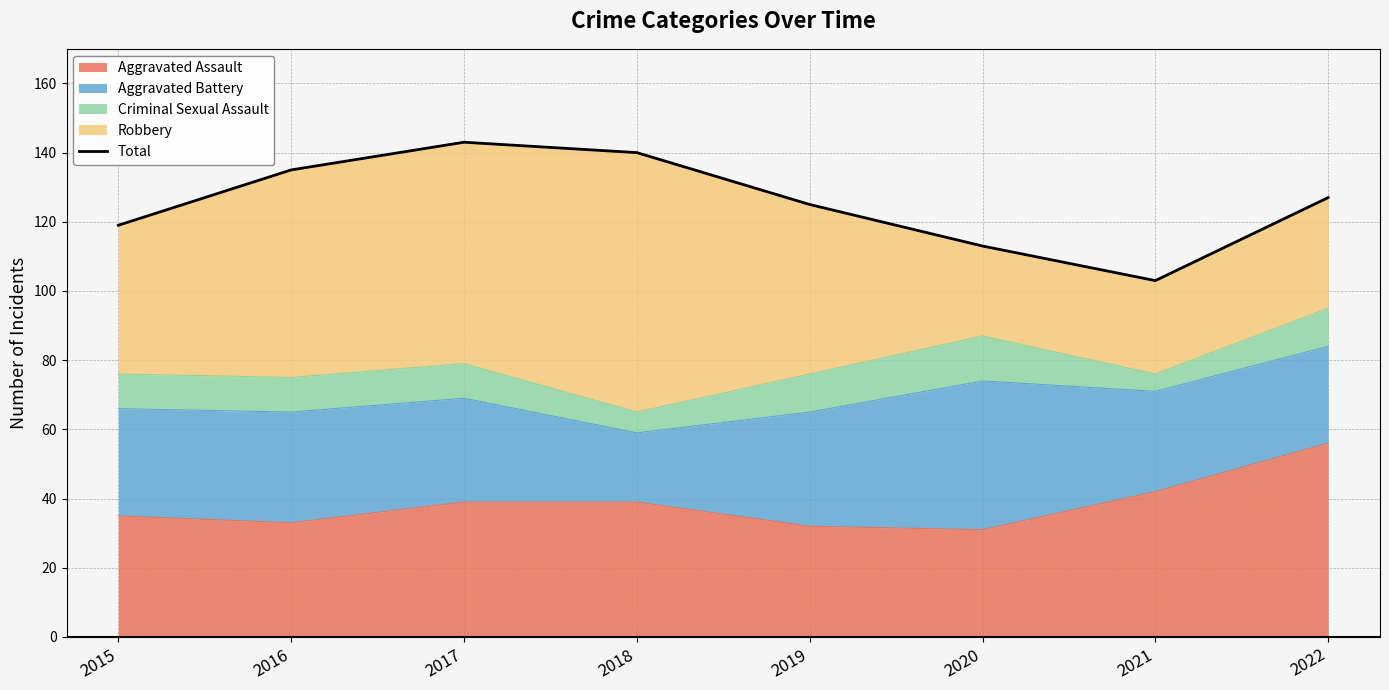

What is the difference between the maximum and second lowest values?

30